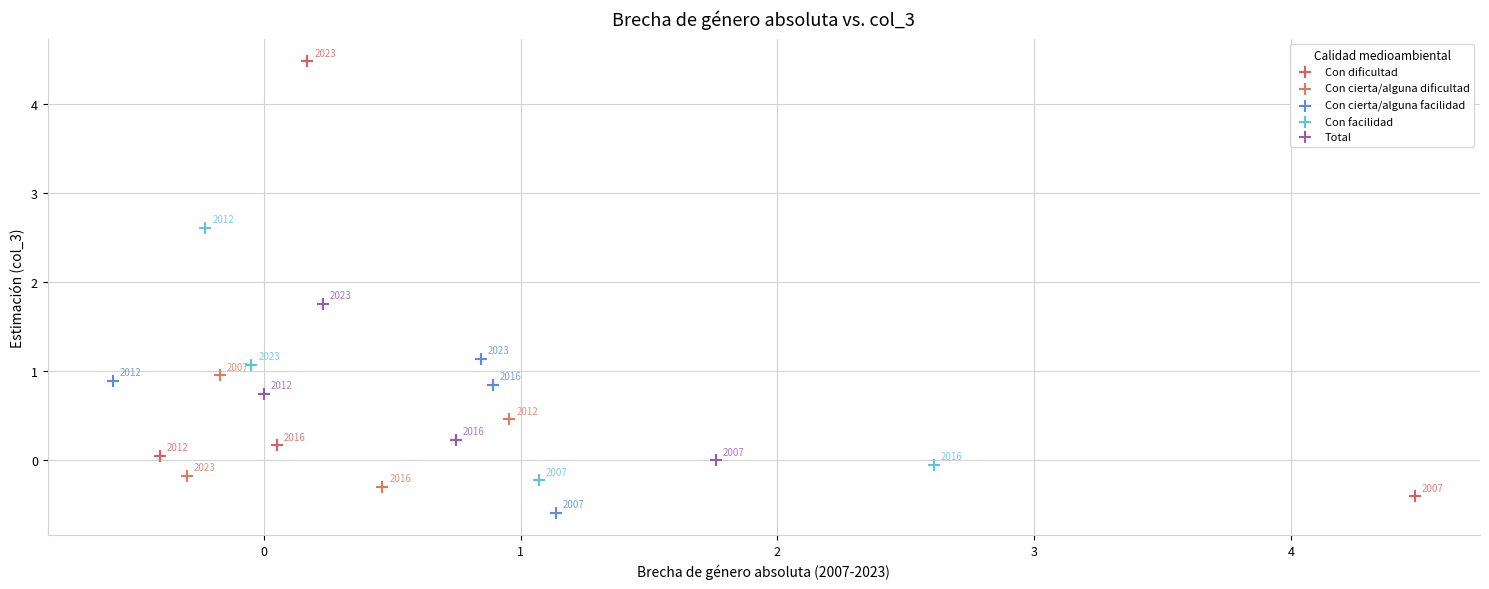

Which series has the largest Y range (max minus min)?

Con dificultad